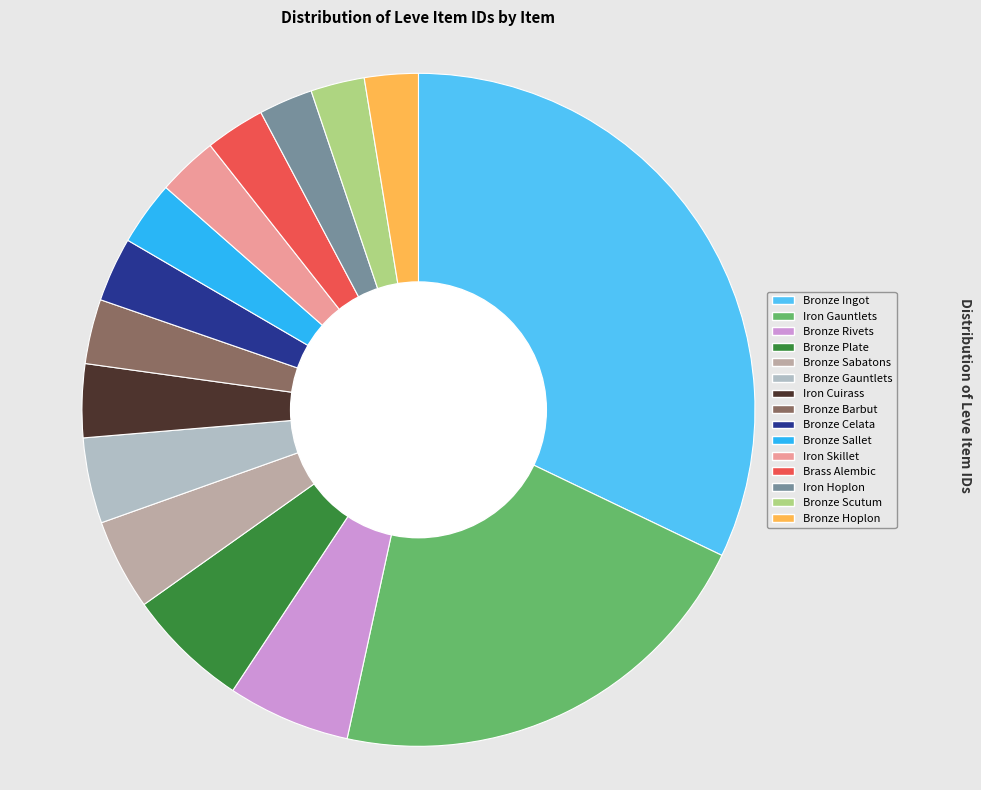

How many slices are in this pie chart?

15